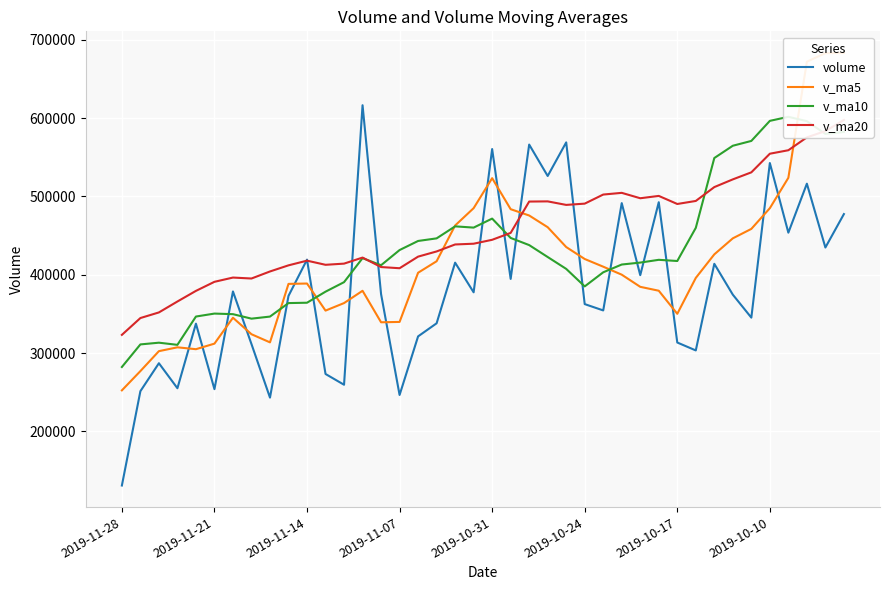

Where do v_ma5 and v_ma10 first cross each other?

8 and 9